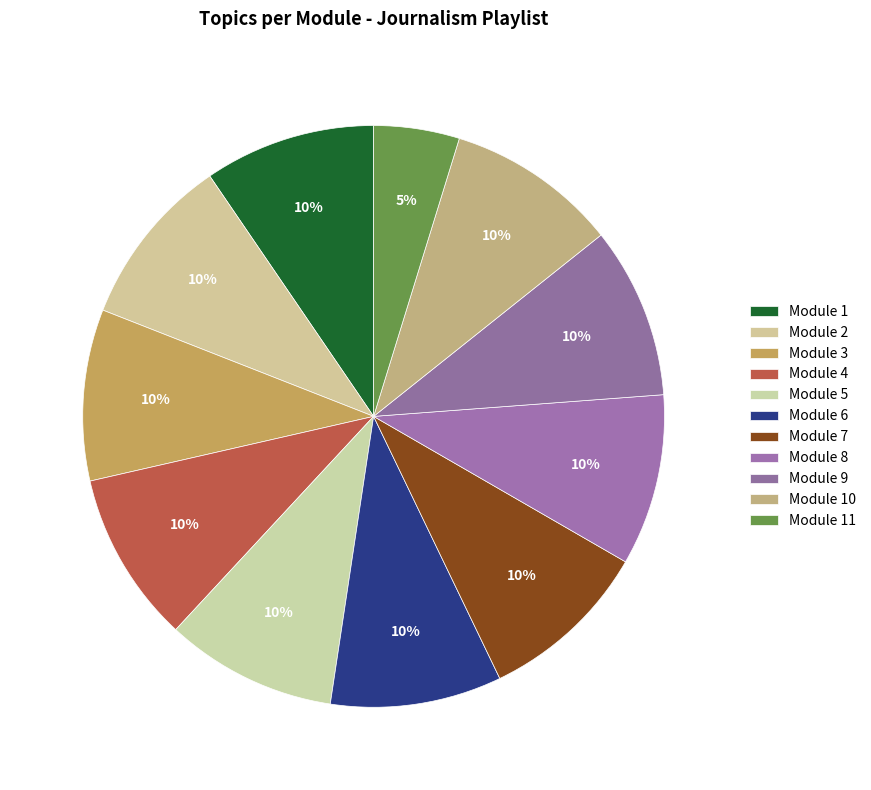

Count the number of slices in the pie.

11